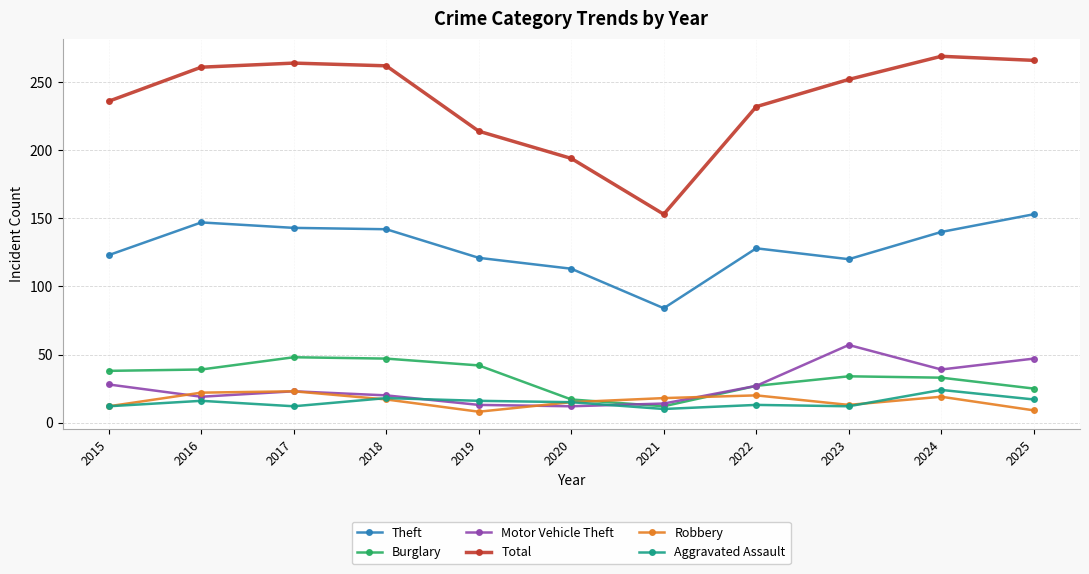

At how many categories does at least one series exceed 81?

11